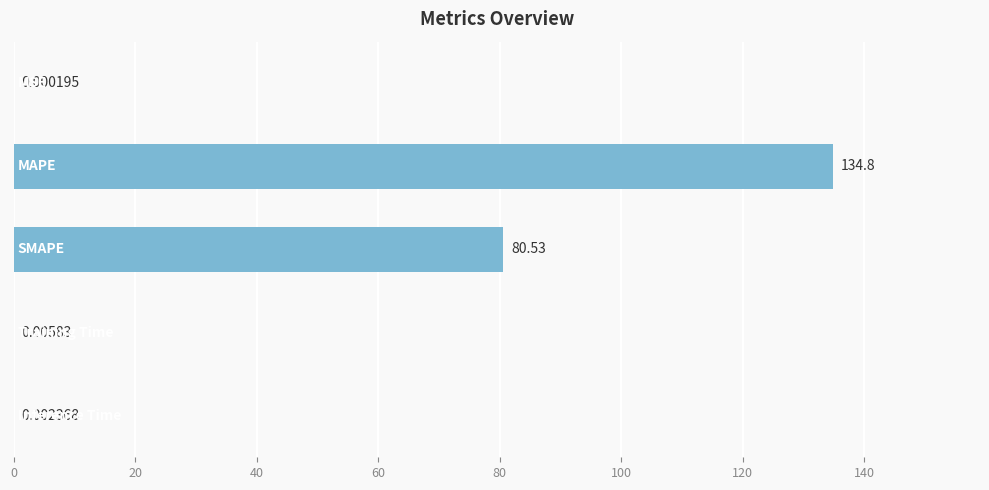

How many data points does each series have?

5